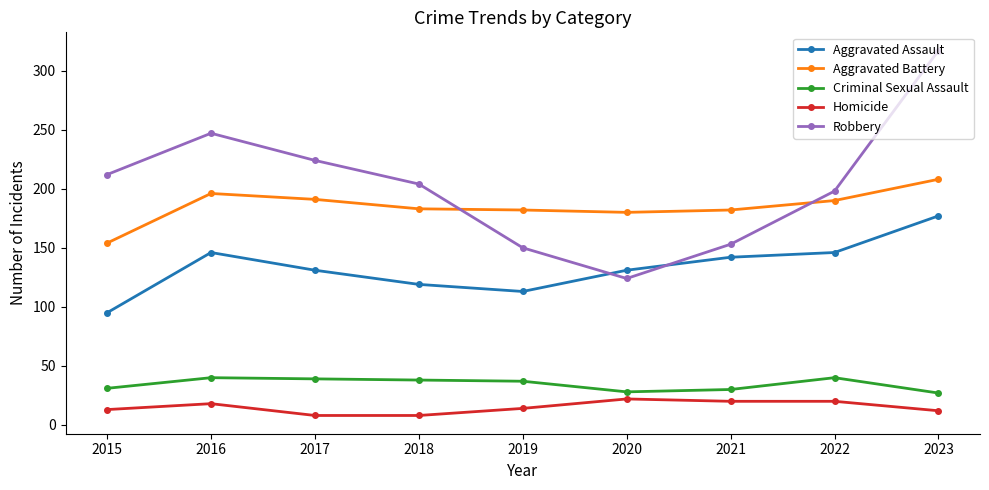

What is the minimum value shown in the chart?

8